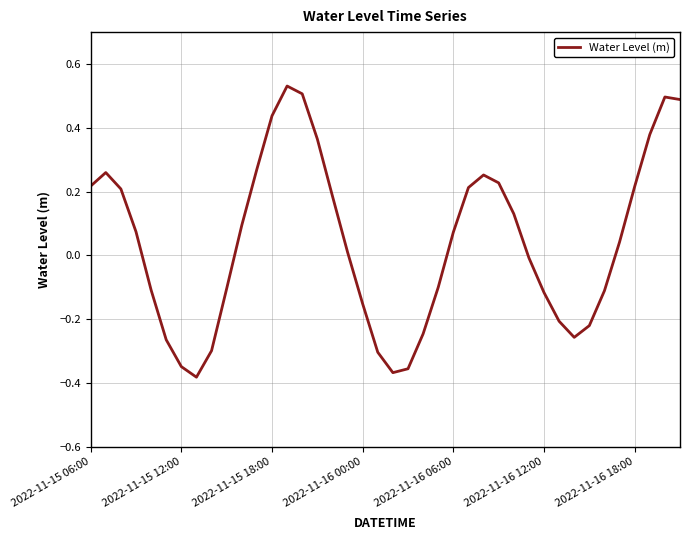

What is the difference between the maximum and minimum values?

0.9